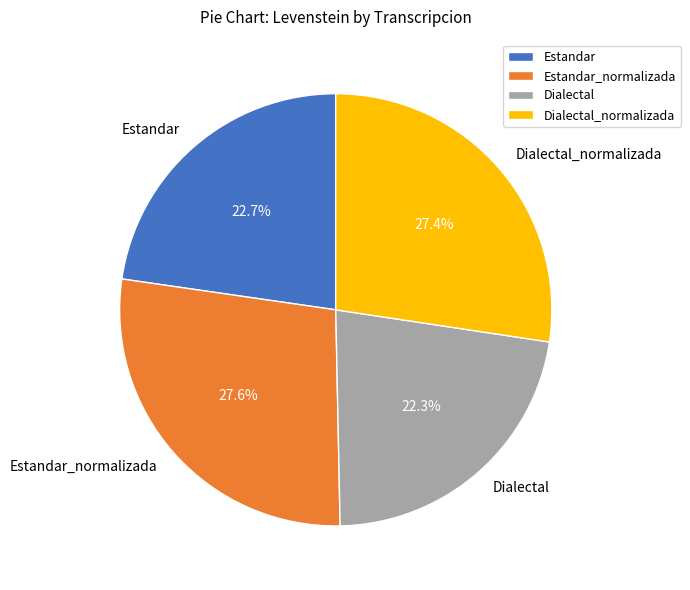

True or false: Dialectal_normalizada accounts for 27% of the total.

True